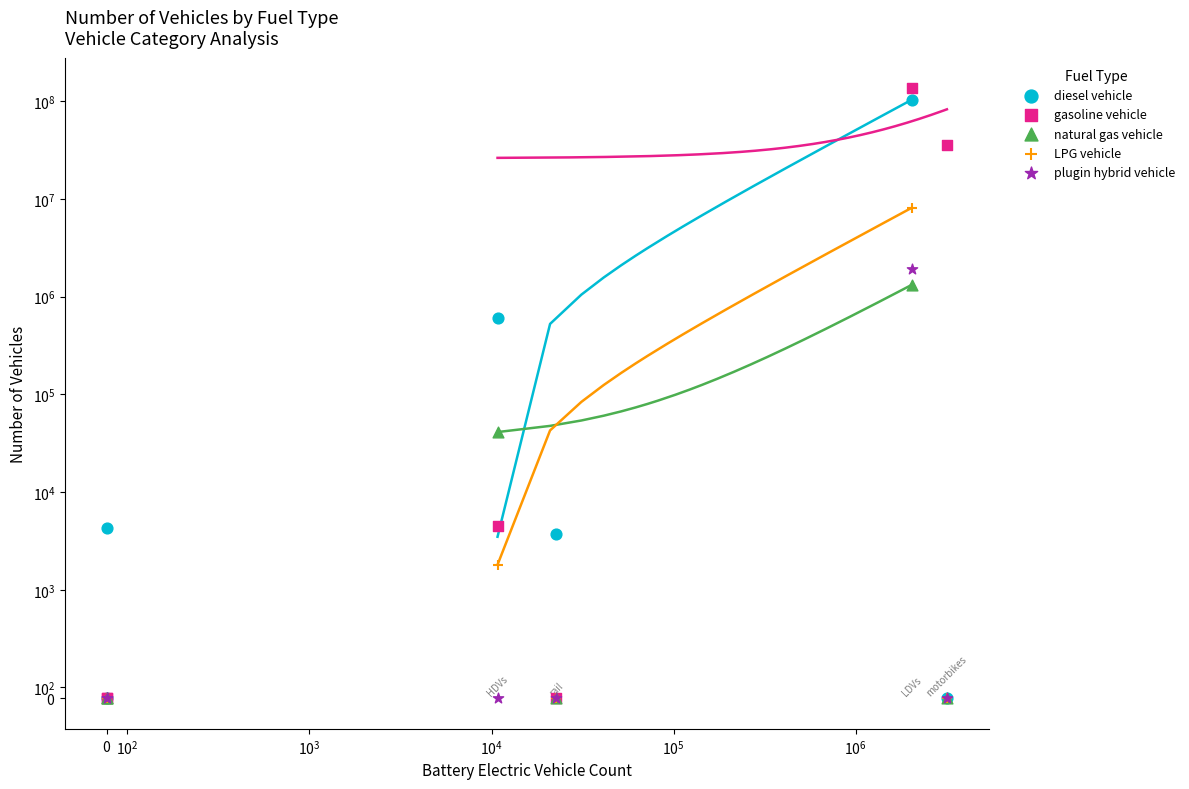

At how many categories does at least one series exceed 78625071?

1